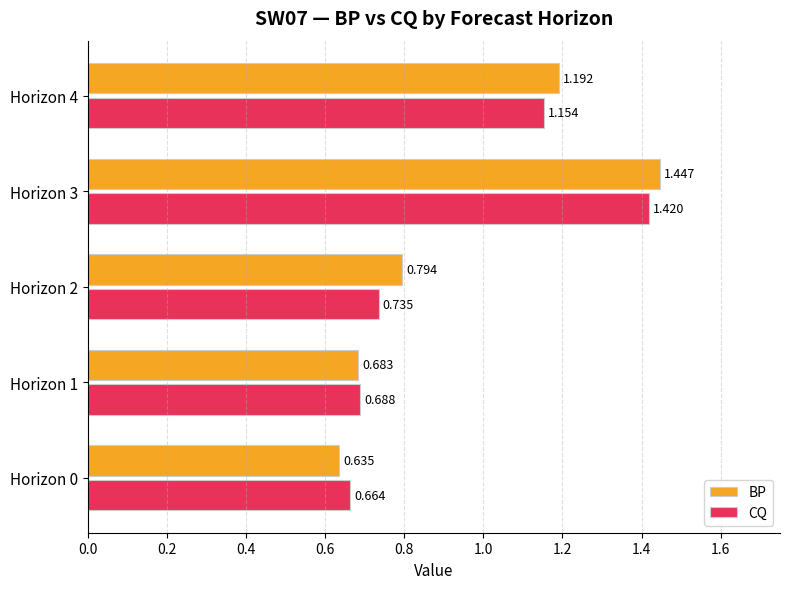

At which category is the sum across all series the highest?

Horizon 3